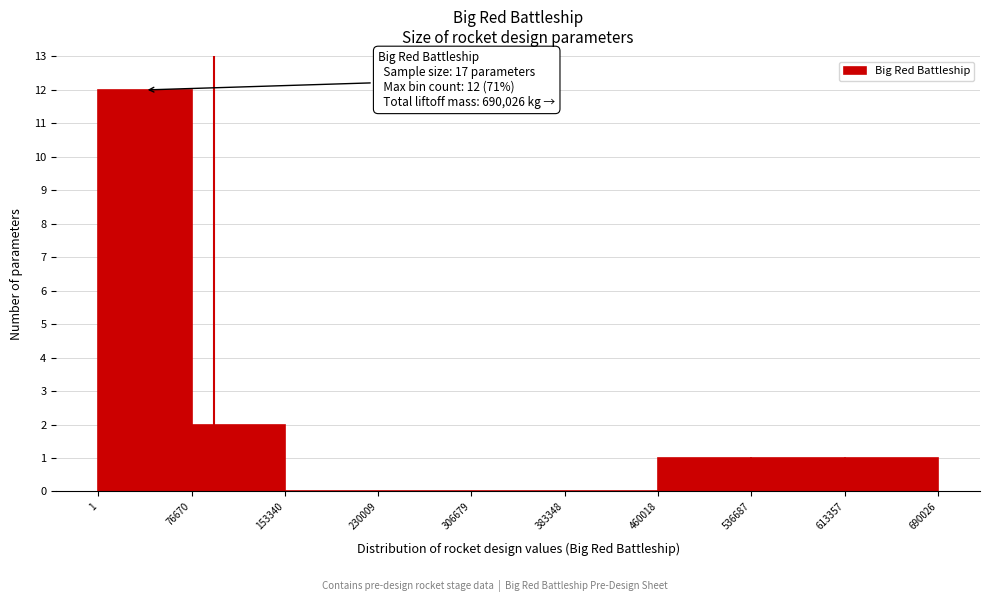

Over which range of the x-axis is the bar tallest?

1 to 76670